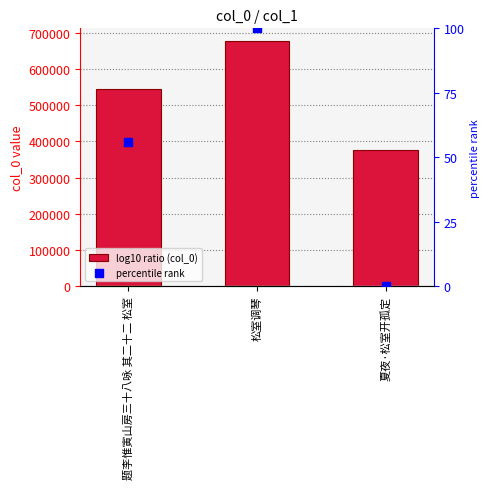

Which series contains the highest Y value?

col_0